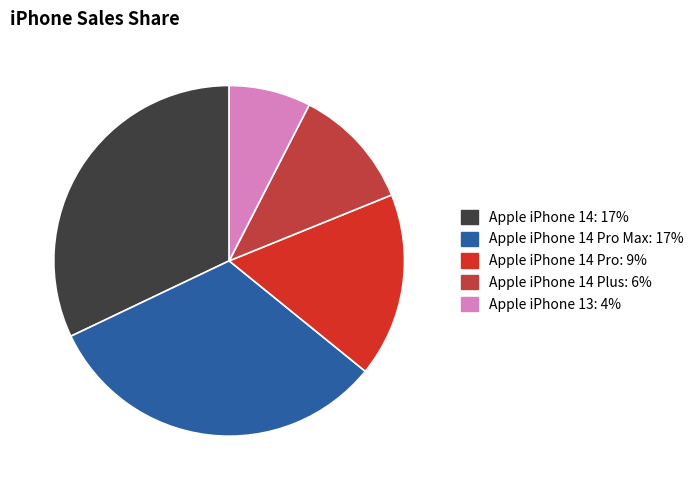

Combined, do Apple iPhone 14 Plus: 6% and Apple iPhone 14 Pro Max: 17% account for over 50%?

No